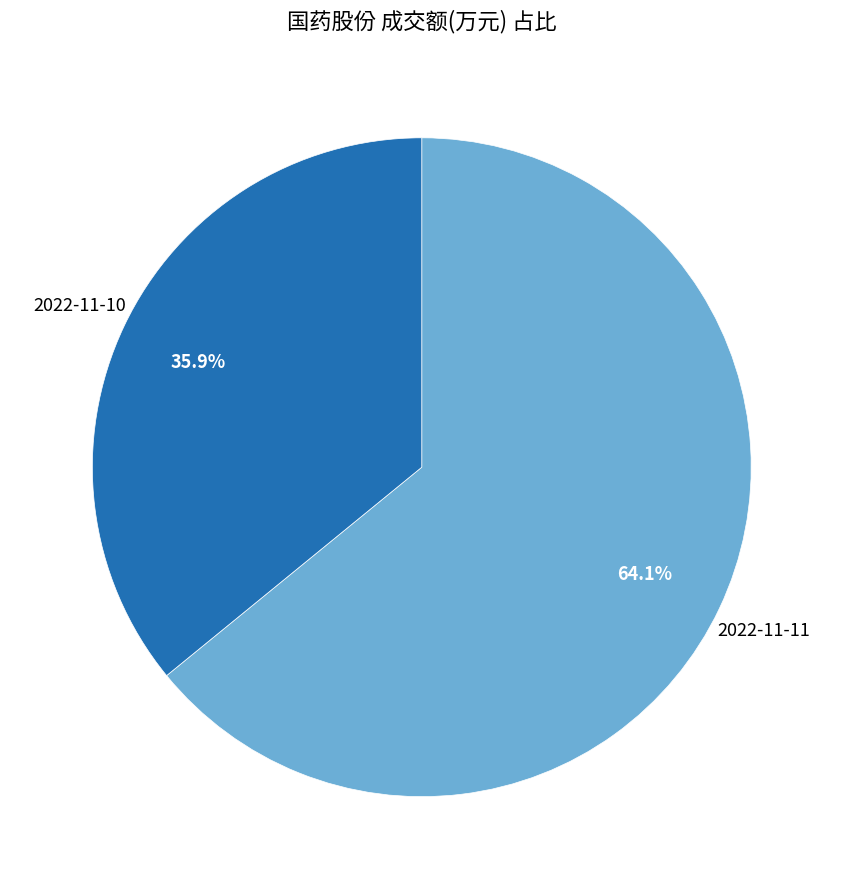

Does any single category account for the majority?

Yes